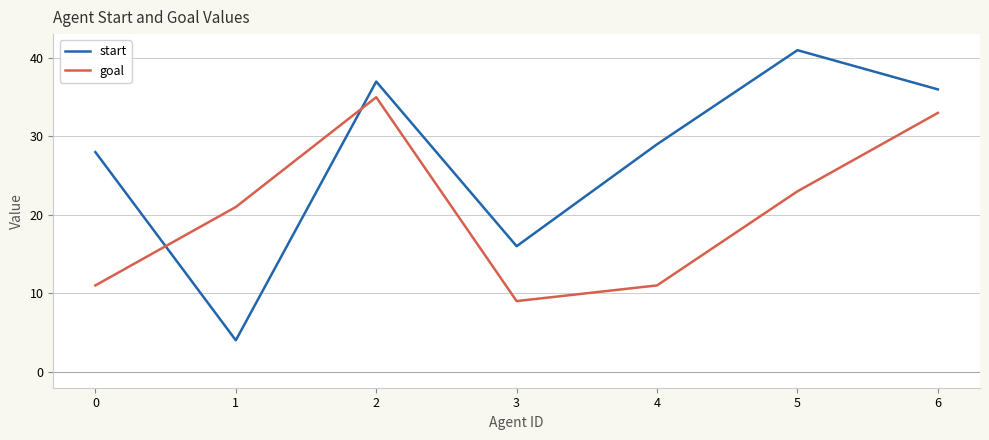

Rank the series at 4 from lowest to highest value.

goal, start